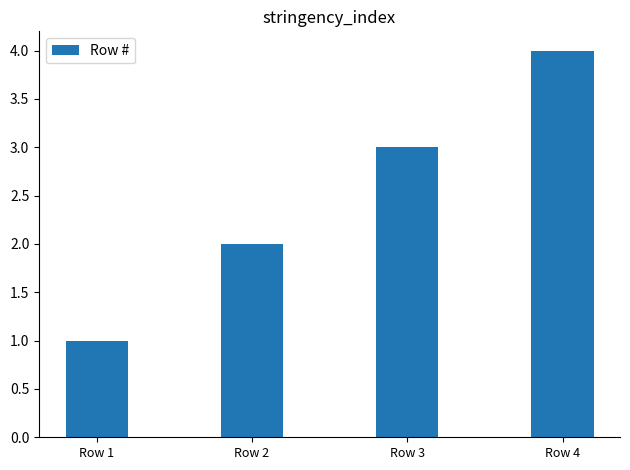

What is the approximate value at Row 2?

2